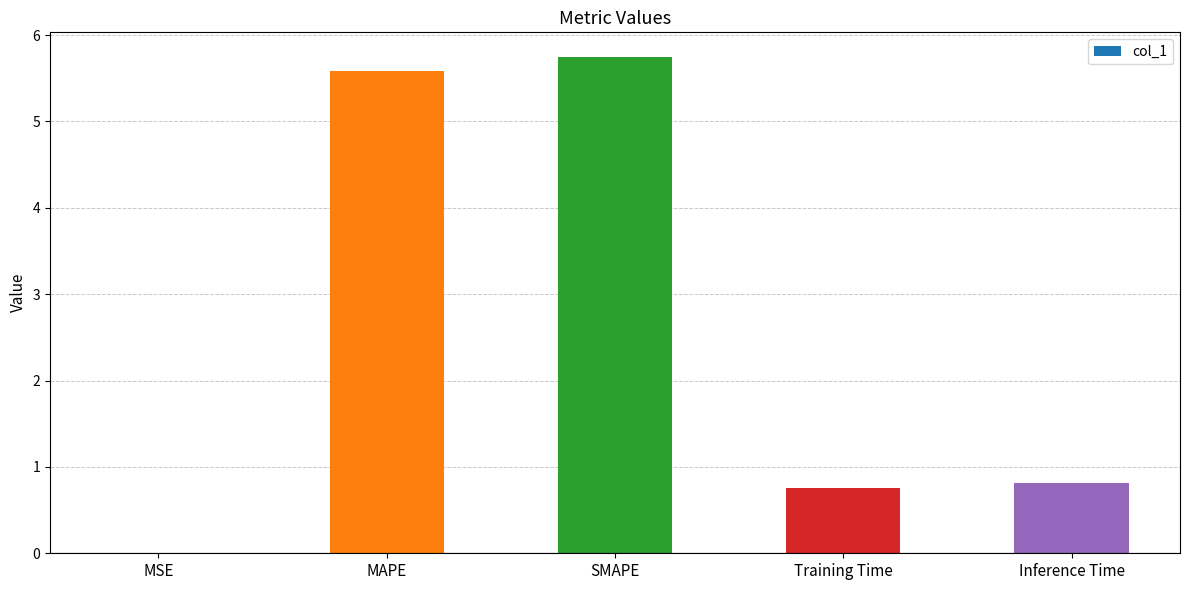

Between Training Time and MSE, which is larger?

Training Time